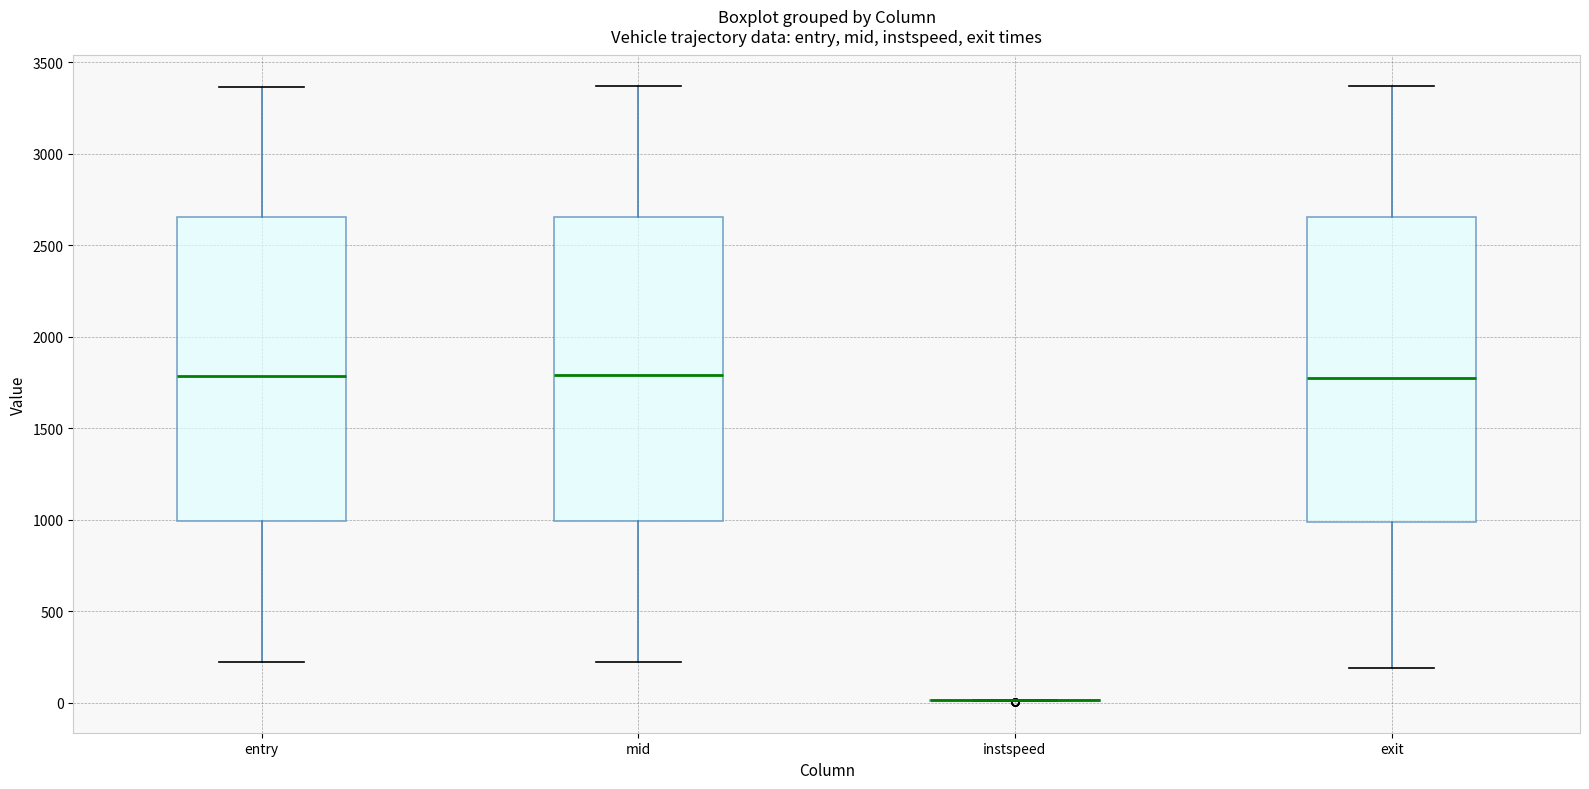

Where is the lower edge of the box for exit on the y-axis? The values are not printed on the chart, so give them approximately, as read against the axis.

1000